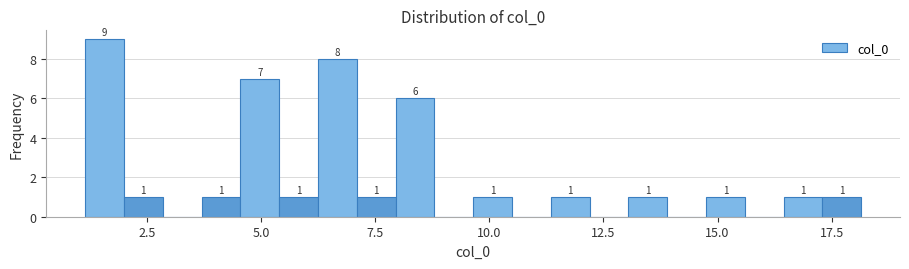

Around what value on the x-axis is the tallest bar? Give the approximate position of its centre, as read against the axis.

1.5